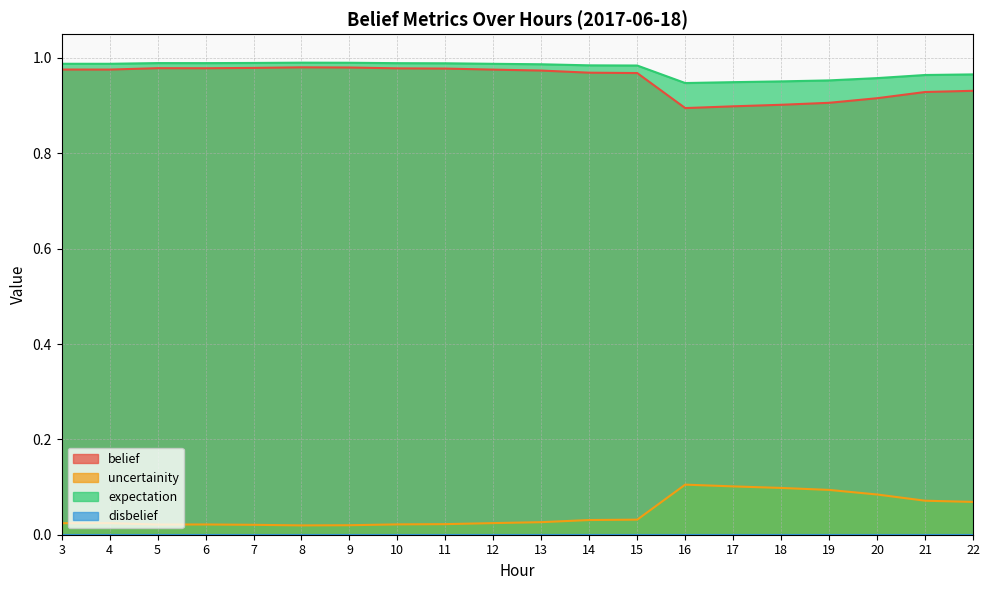

The value of uncertainity at 13 is 0.0. True or false?

True